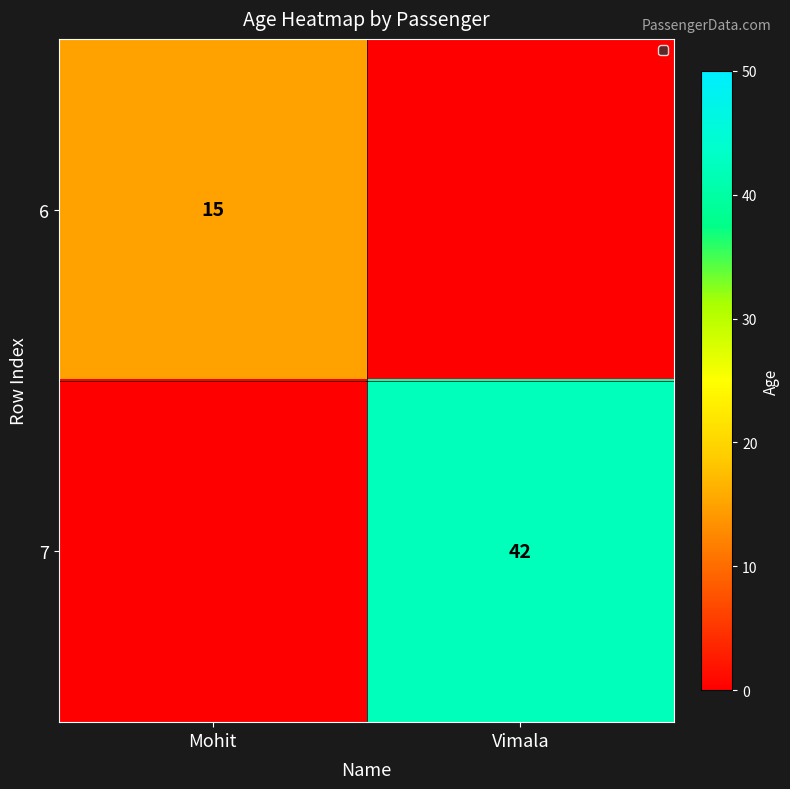

True or false: 6 has a value of 15 at Mohit.

True